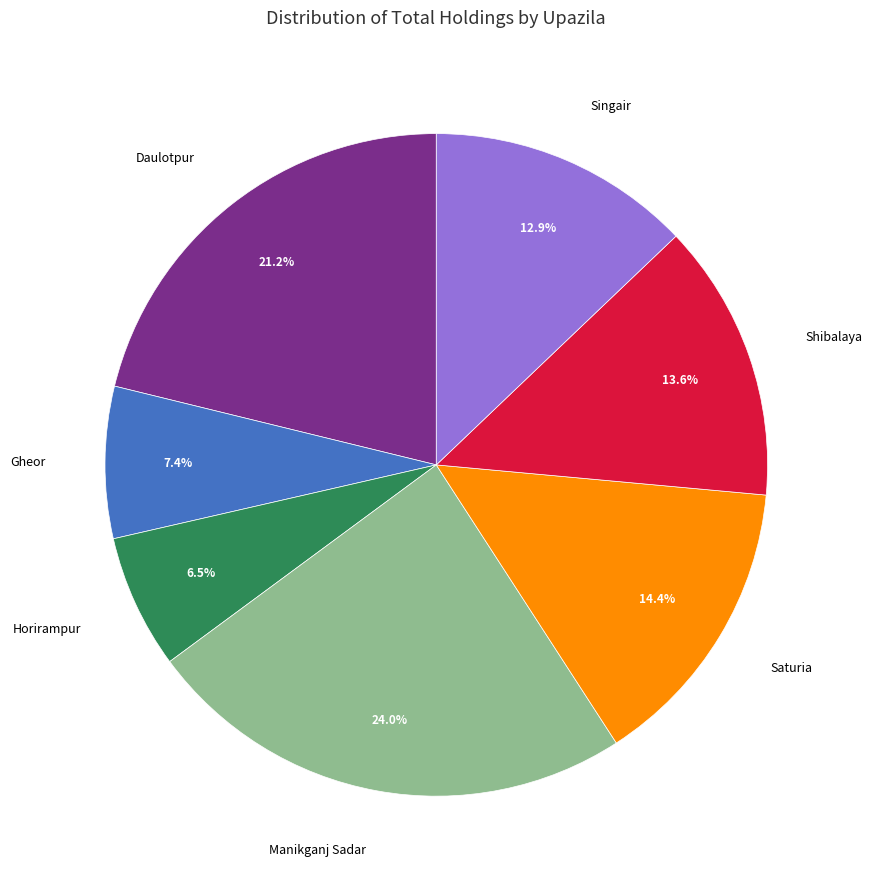

Does Shibalaya account for over 50% of the chart?

No